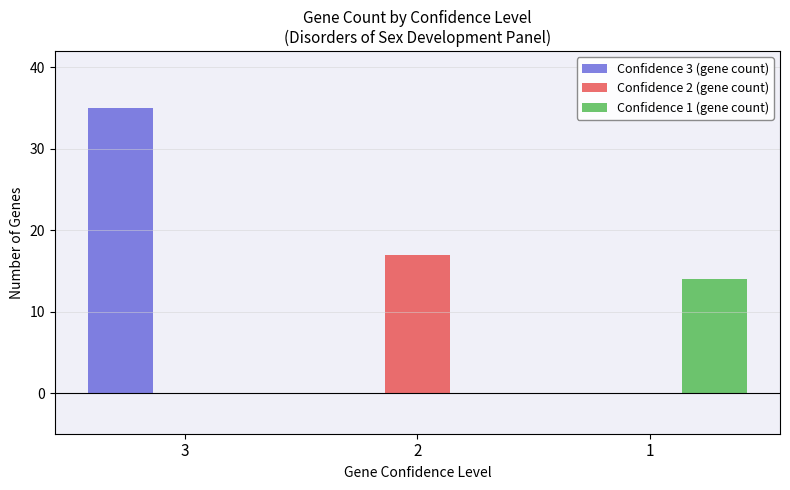

What is the sum of all Confidence 3 (gene count) values?

35